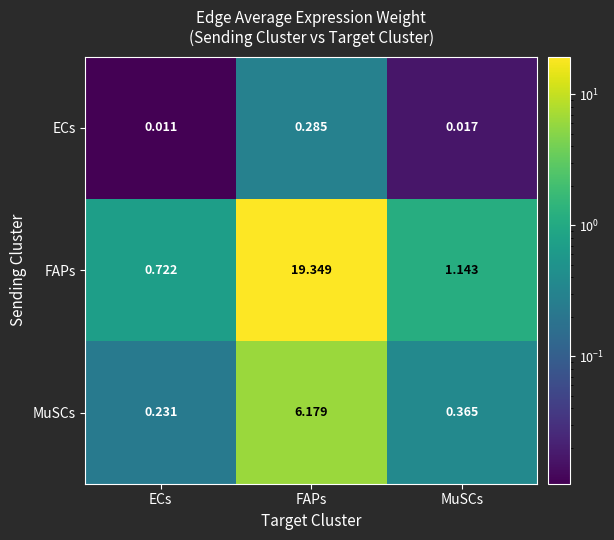

Between ECs and MuSCs, which series saw the biggest shift?

FAPs